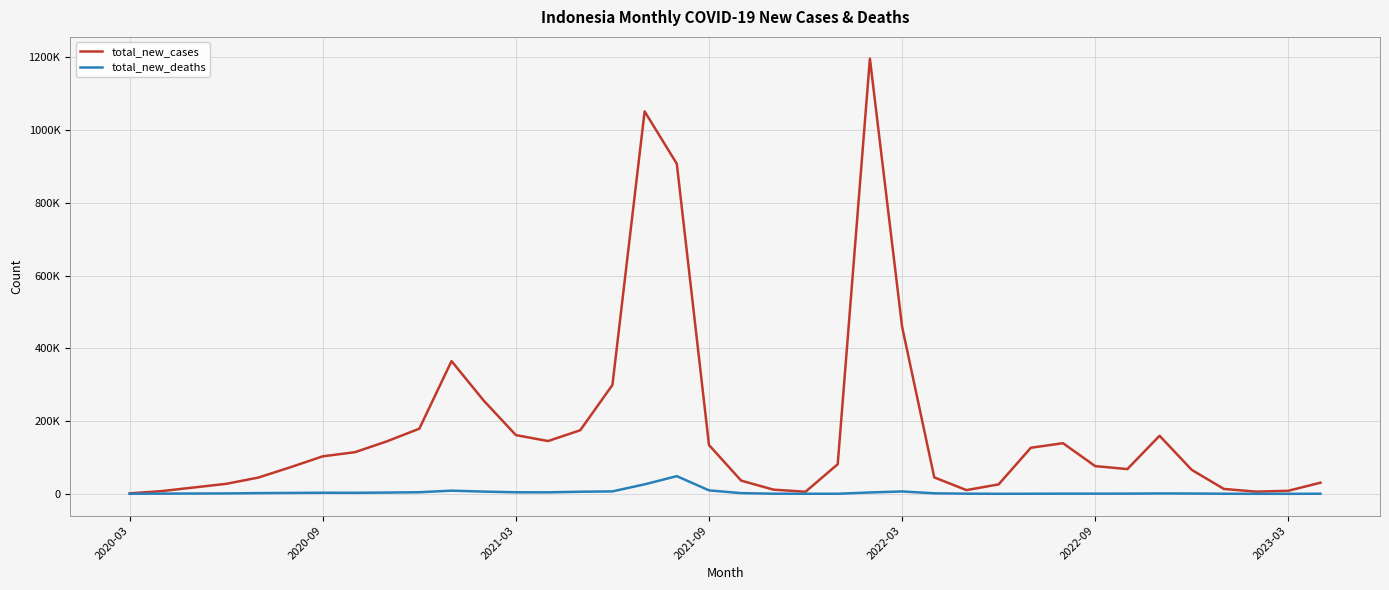

What are all the series names shown in the legend?

total_new_cases, total_new_deaths